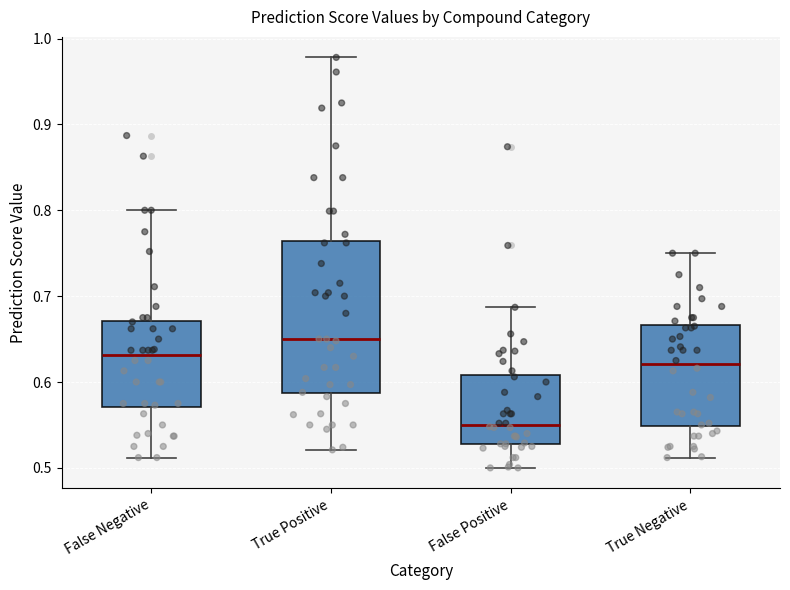

Which box's median line is the lowest?

False Positive